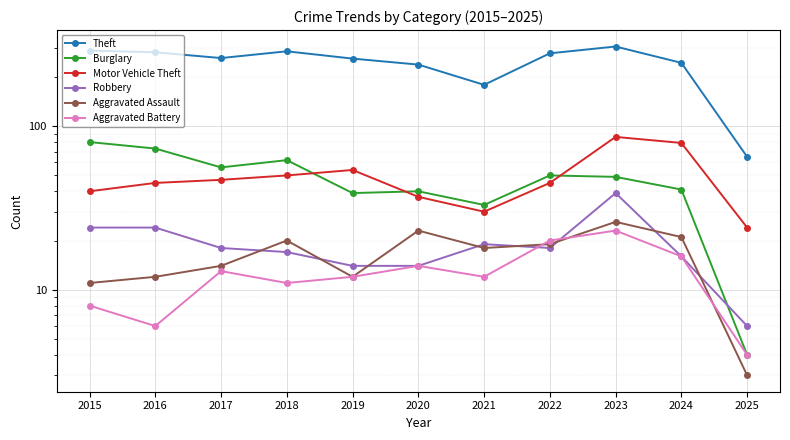

Rank the series at 2016 from highest to lowest value.

Theft, Burglary, Motor Vehicle Theft, Robbery, Aggravated Assault, Aggravated Battery